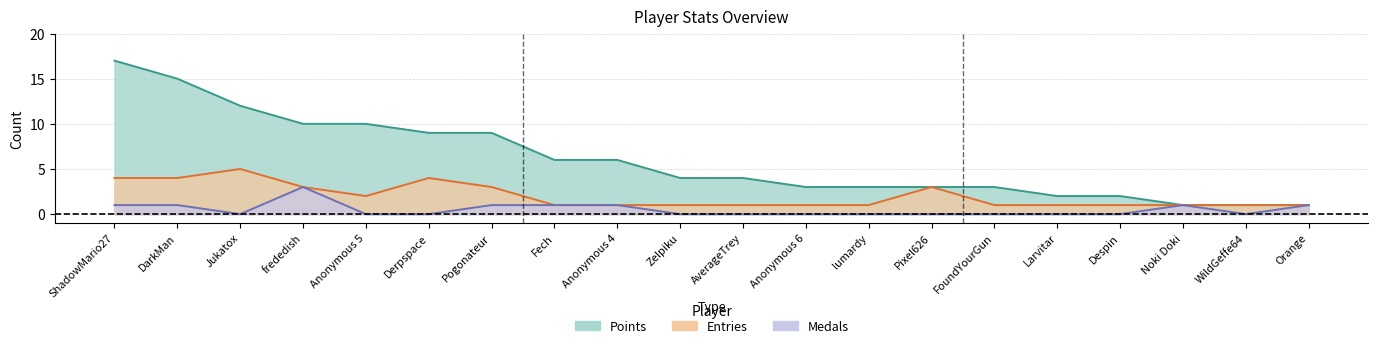

Which series has the largest total across all categories?

Points